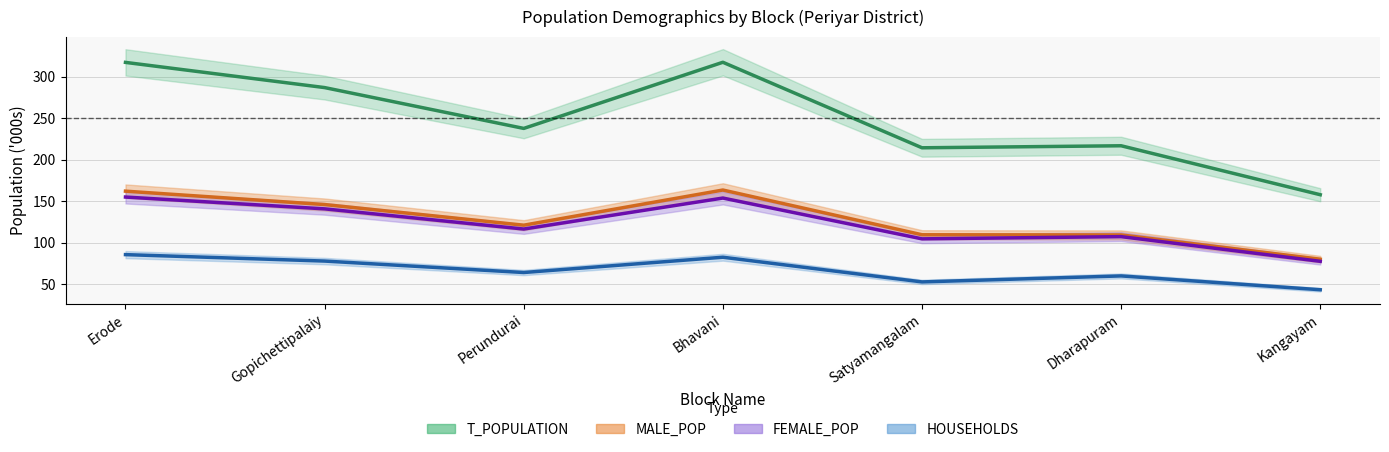

Reading left to right, what are all the values shown in this chart?

T_POPULATION: 317.0	286.7	237.5	317.1	214.2	216.7	157.7
MALE_POP: 162.0	145.9	121.1	163.4	109.6	109.4	80.1
FEMALE_POP: 155.0	140.7	116.5	153.7	104.6	107.3	77.6
HOUSEHOLDS: 85.7	77.9	64.1	82.5	52.8	60.0	43.4